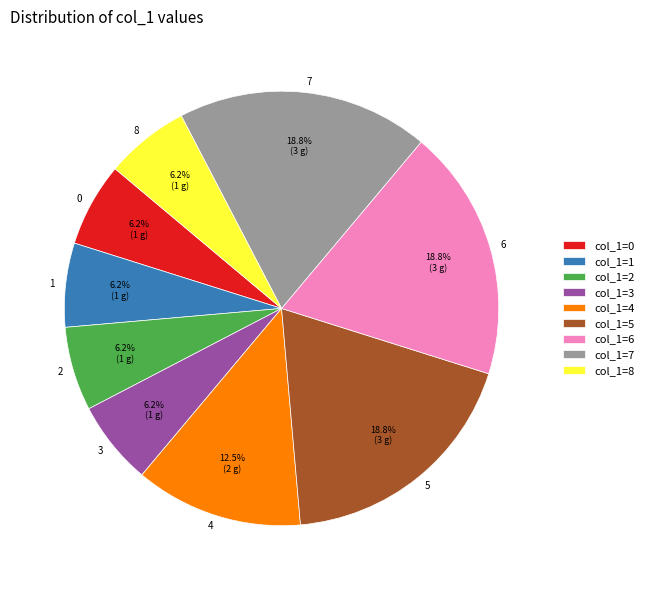

To the nearest percent, what is the average slice percentage?

11%